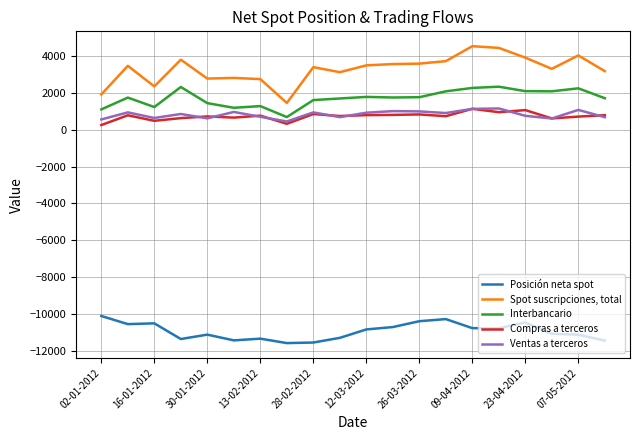

List the series in order of their peak value, lowest first.

Posición neta spot, Compras a terceros, Ventas a terceros, Interbancario, Spot suscripciones, total